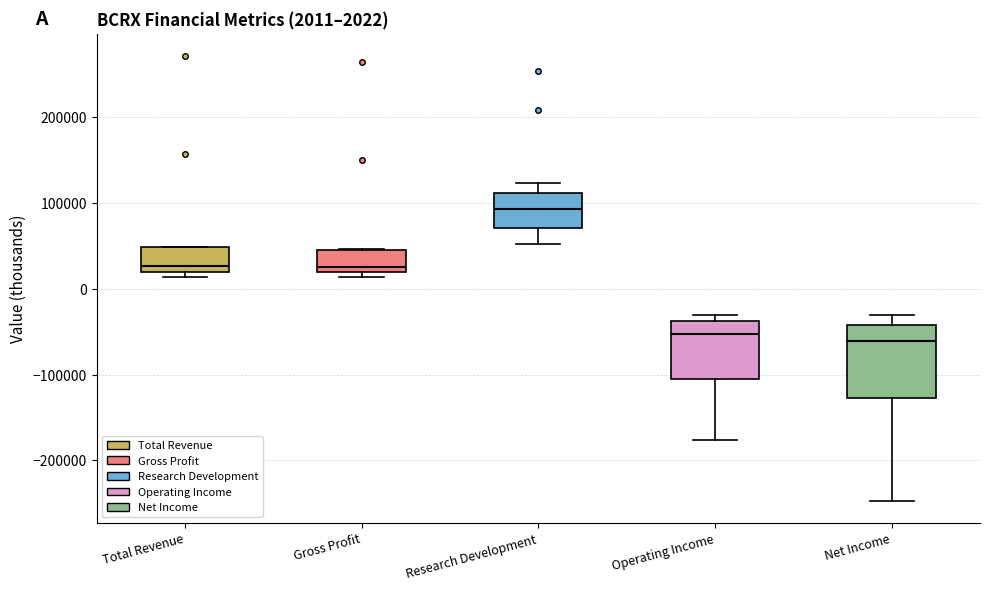

Comparing the boxes themselves (not the whiskers), which one is the tallest?

Net Income